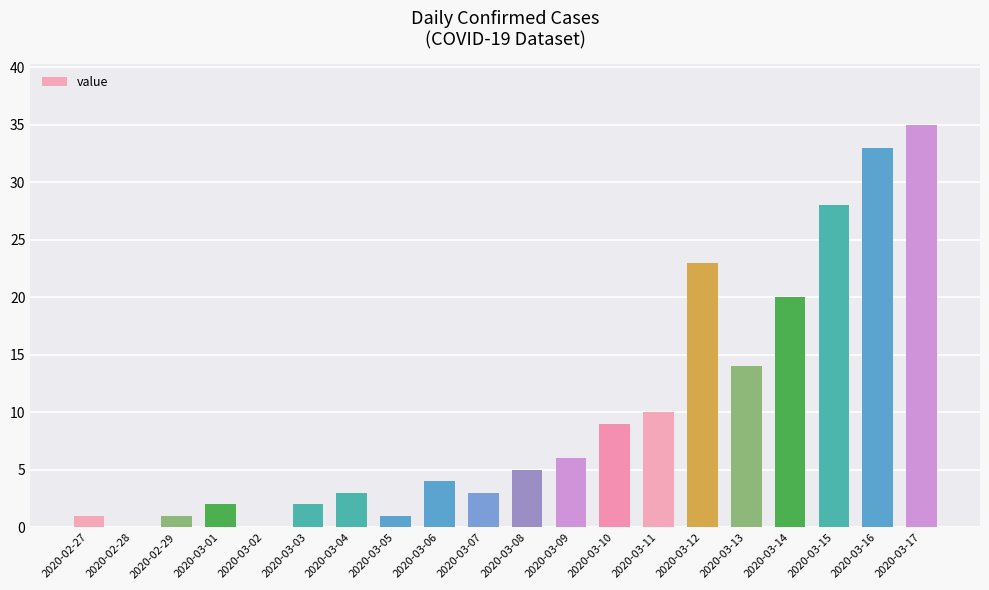

Does the chart contain stacked bars?

No